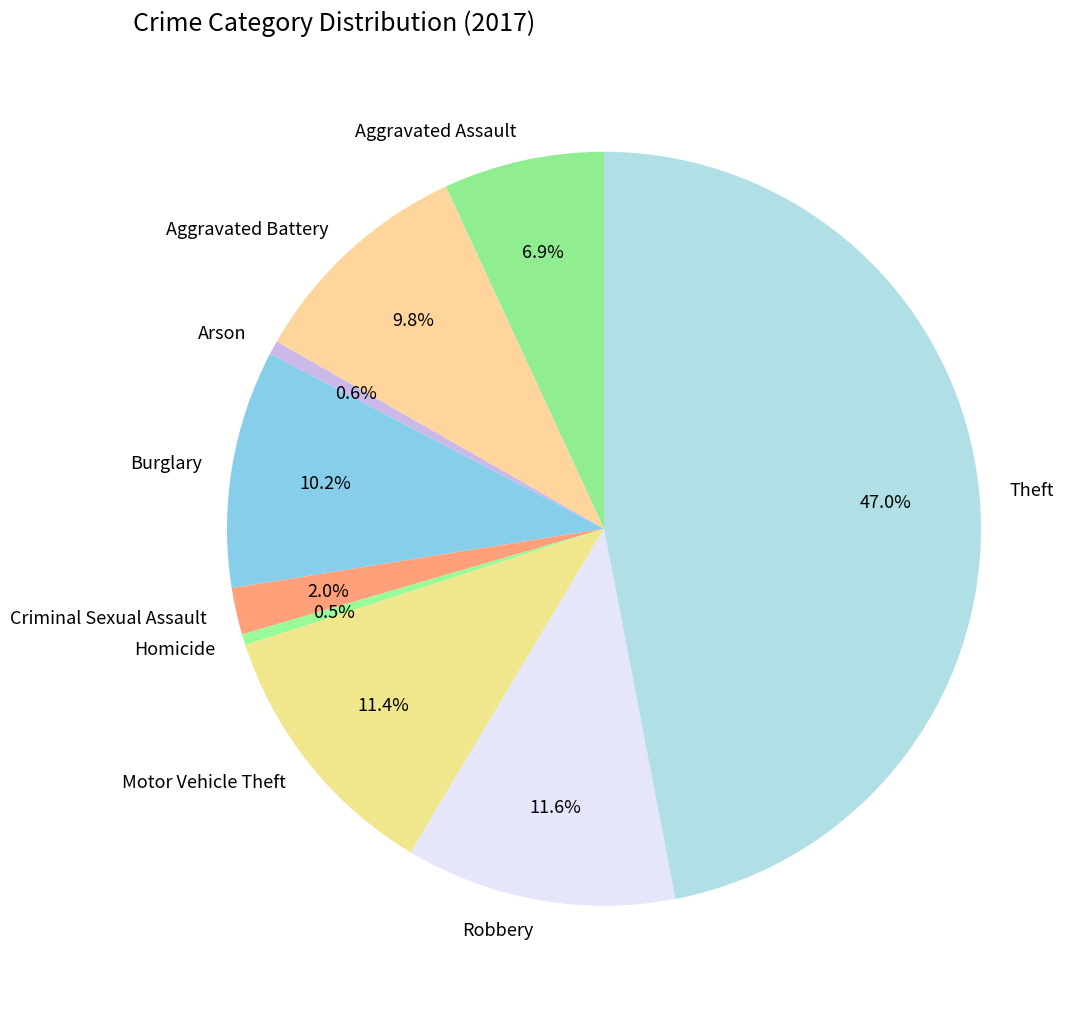

Is it true that Robbery is 26% of the pie?

False